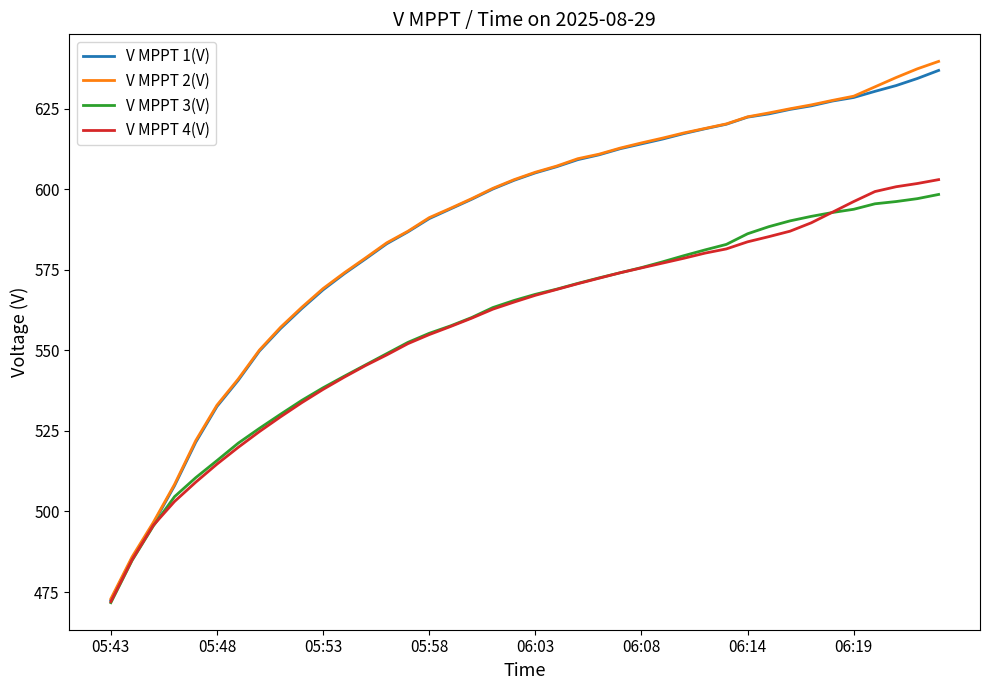

What is the difference between the maximum and minimum values in the V MPPT 3(V) series?

126.7